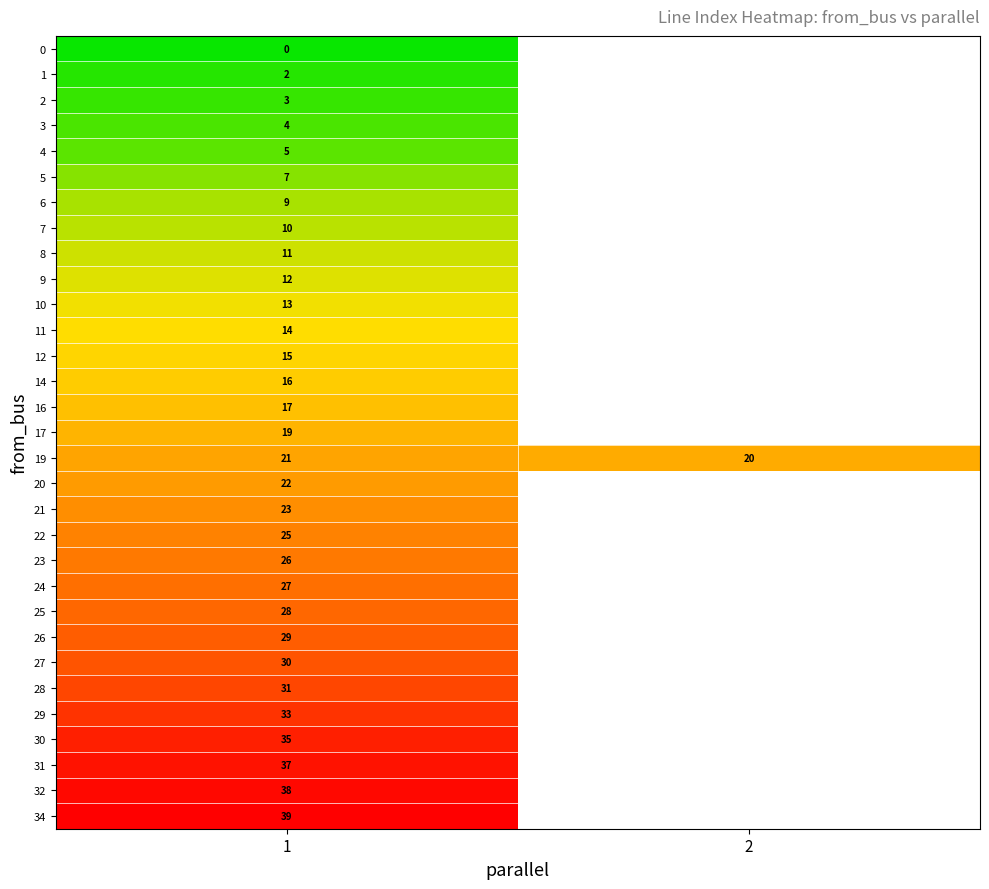

At which category does the chart reach its minimum across all series?

1